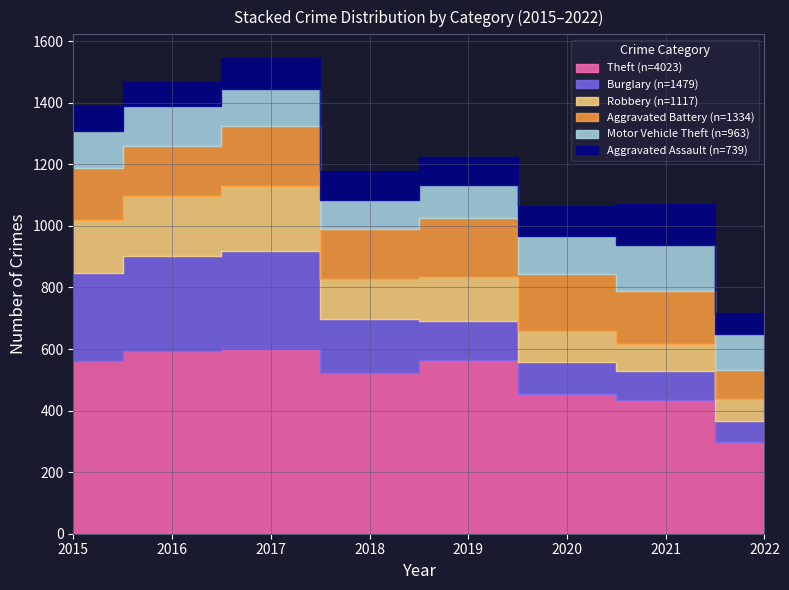

Does the chart have visible grid lines?

Yes